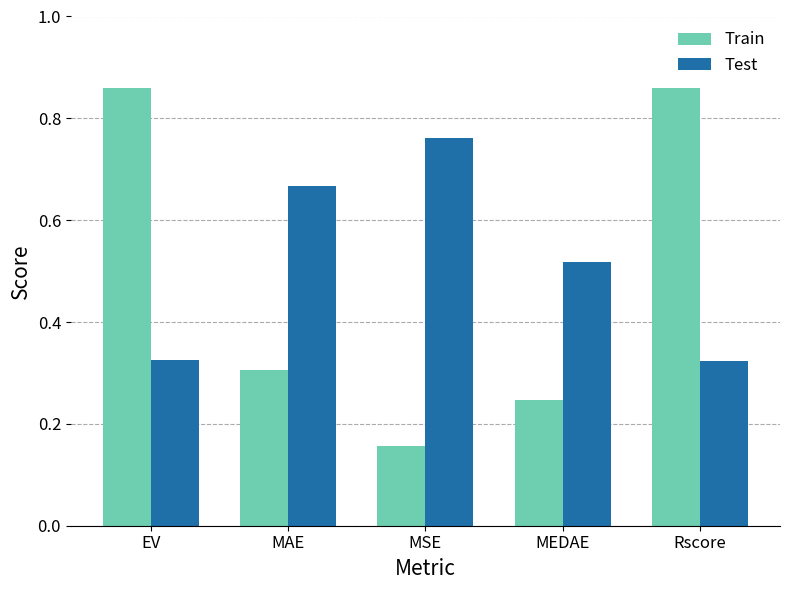

The Train series shows 0.1 at MAE. True or false?

False